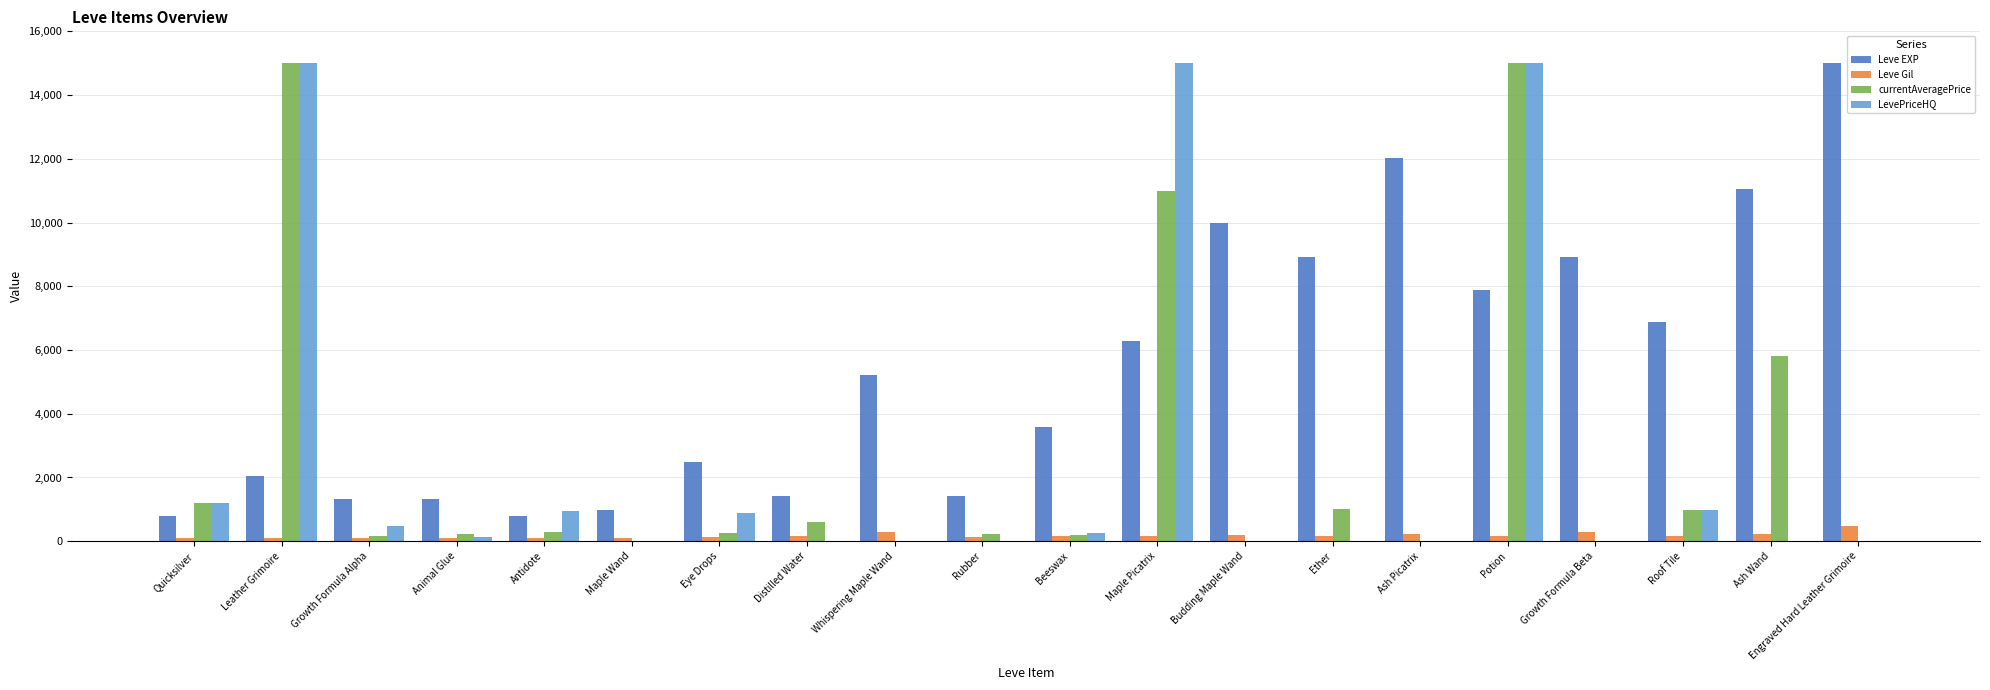

What is the difference between the Leve Gil values at Rubber and Roof Tile?

35